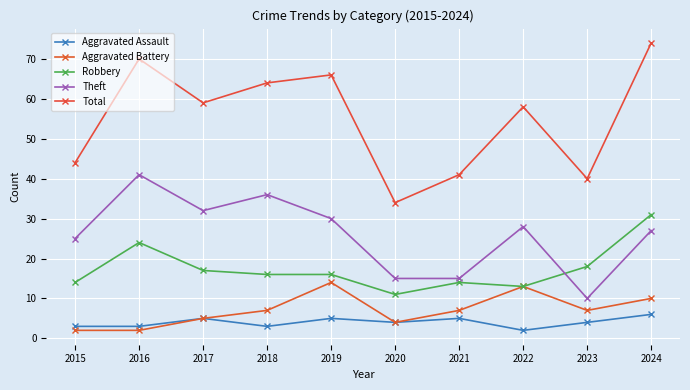

True or false: Theft has a value of 55 at 2017.

False